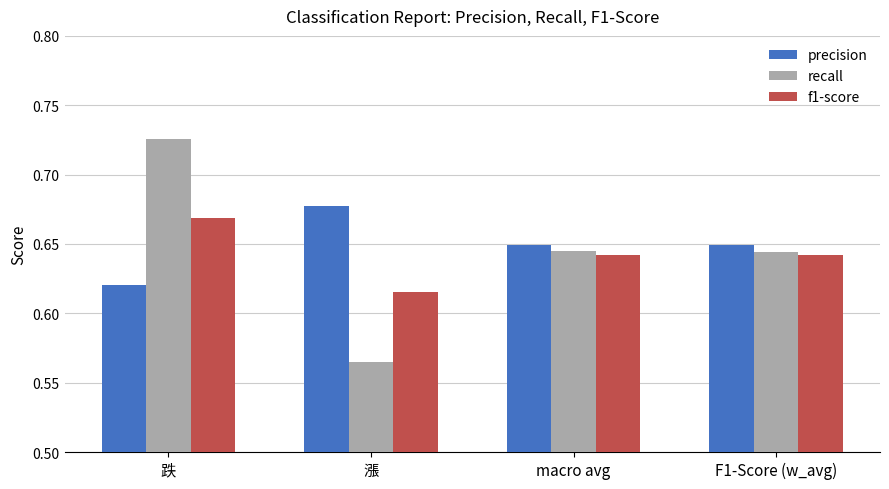

What is the total value across all series at 漲?

1.9